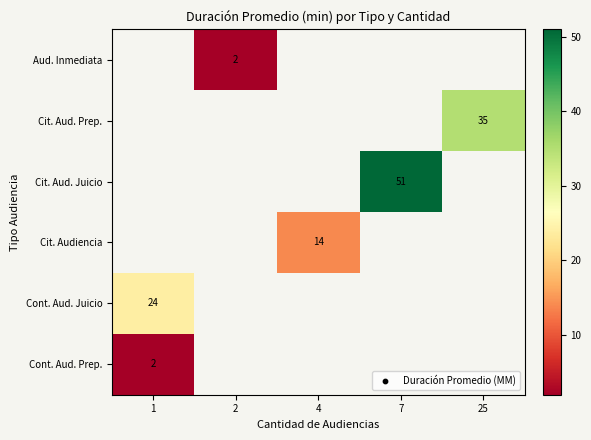

What is the greatest value displayed?

51.0